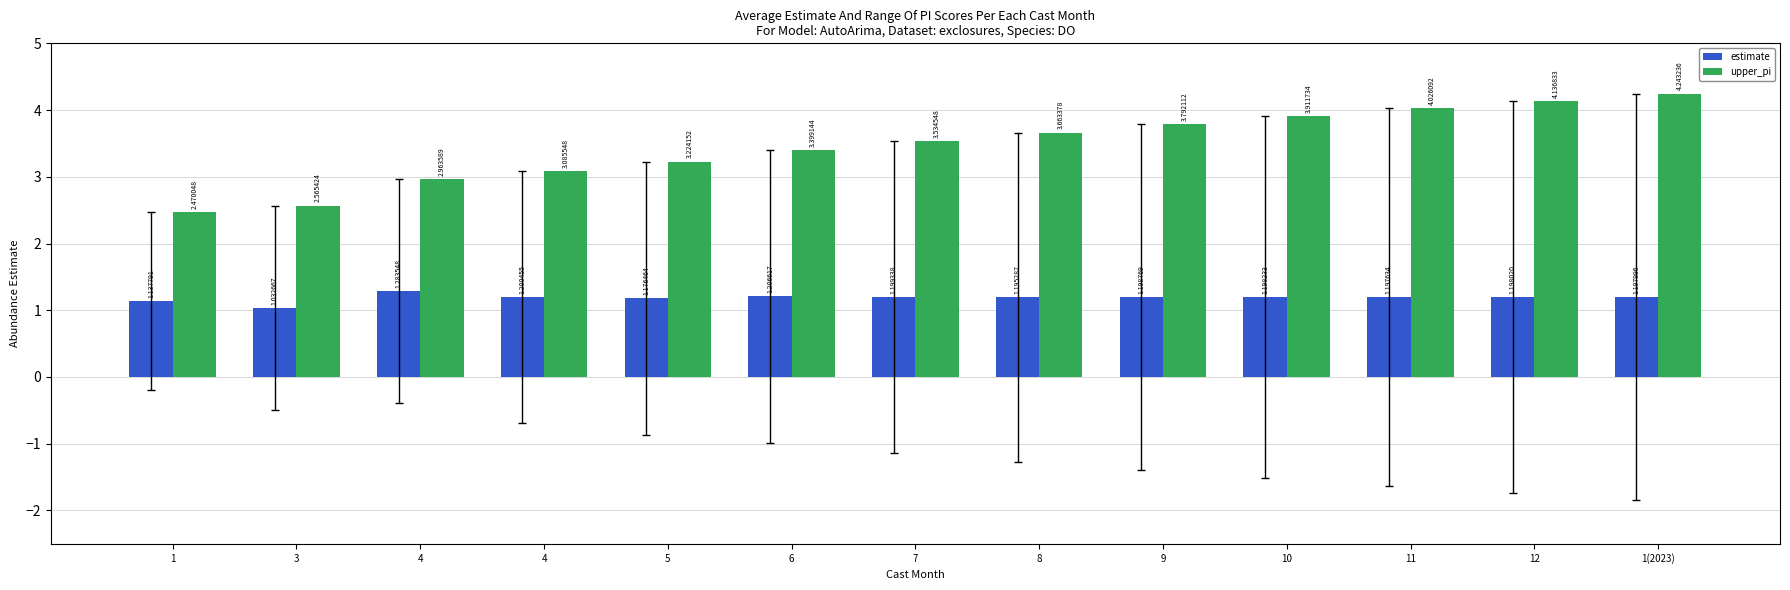

What is the average value of the upper_pi series?

3.5